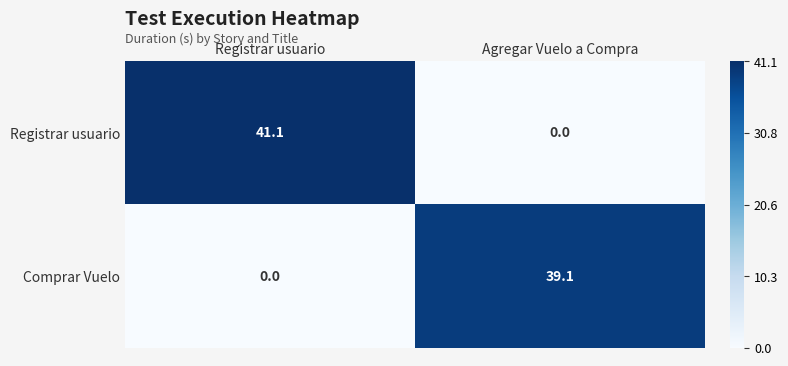

What is the spread (max minus min) of values at Registrar usuario?

41.1